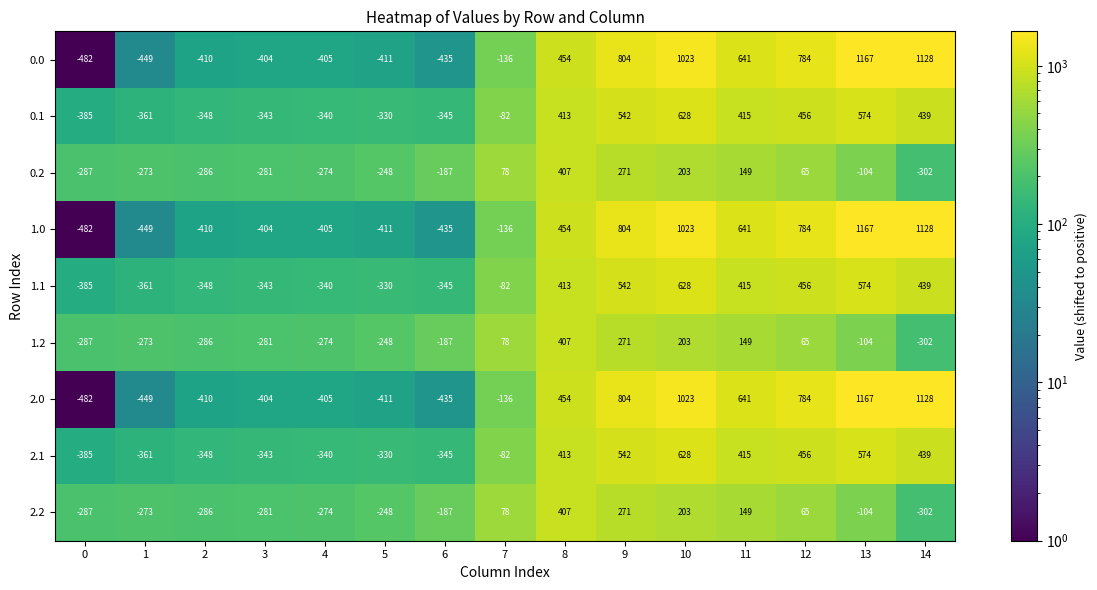

What is the sum of the 1.1 values at 0 and 6?

-730